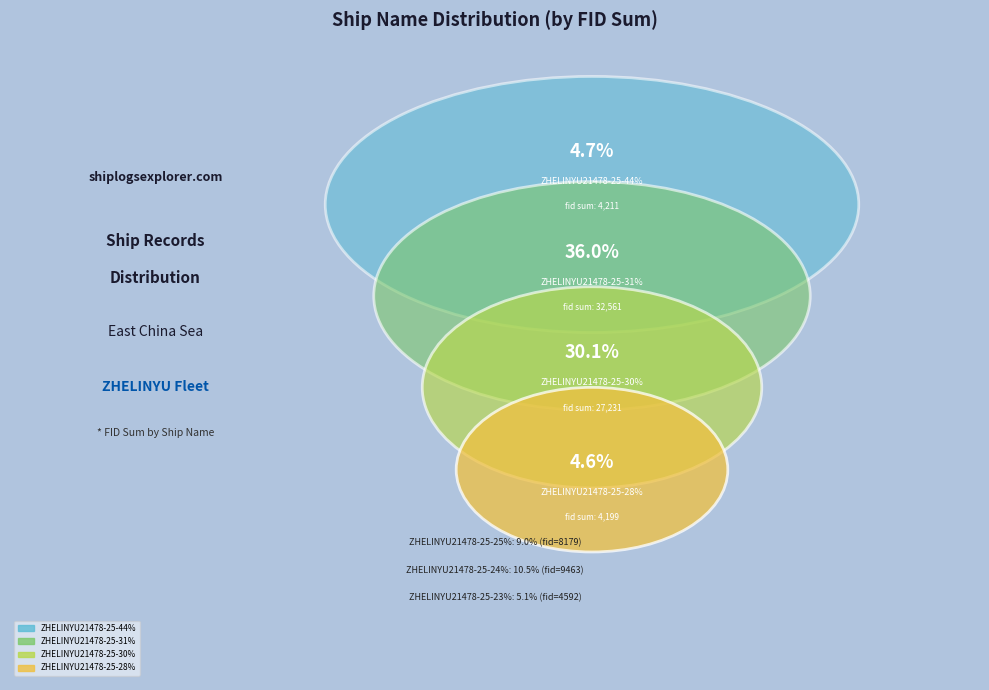

To the nearest percent, what percentage of the pie is ZHELINYU21478-25-31%?

36%